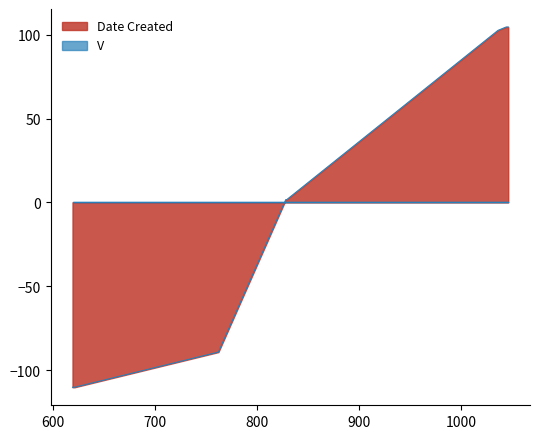

True or false: the data shows 102.7 at 1036.

True